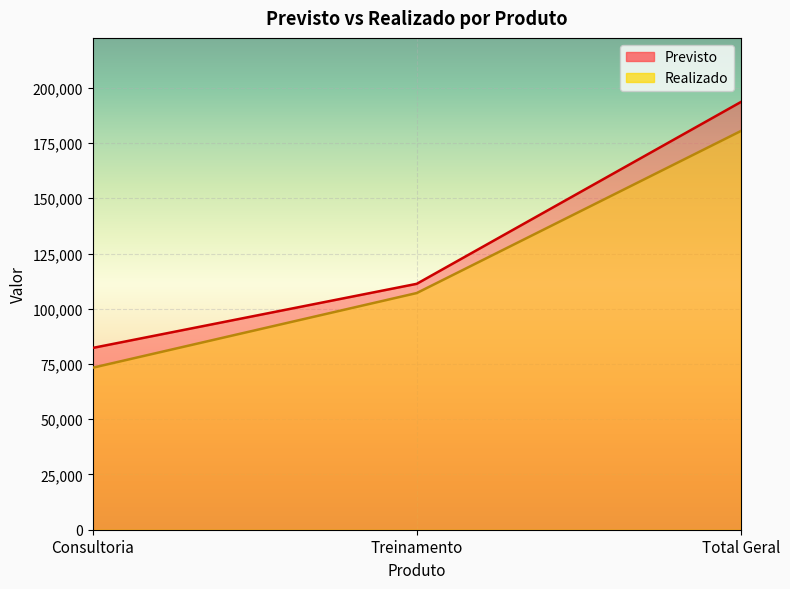

The value of Realizado at Consultoria is 73313.5. True or false?

True